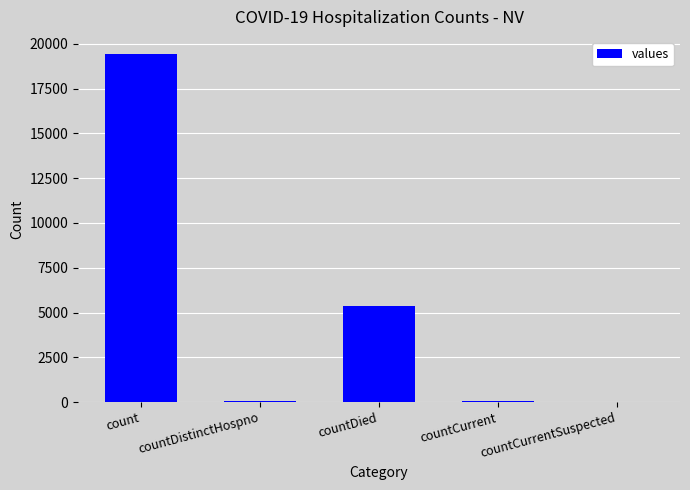

True or false: the data shows 5357 at countDied.

True